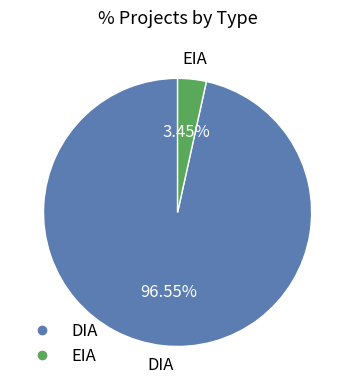

How many segments does this pie chart have?

2